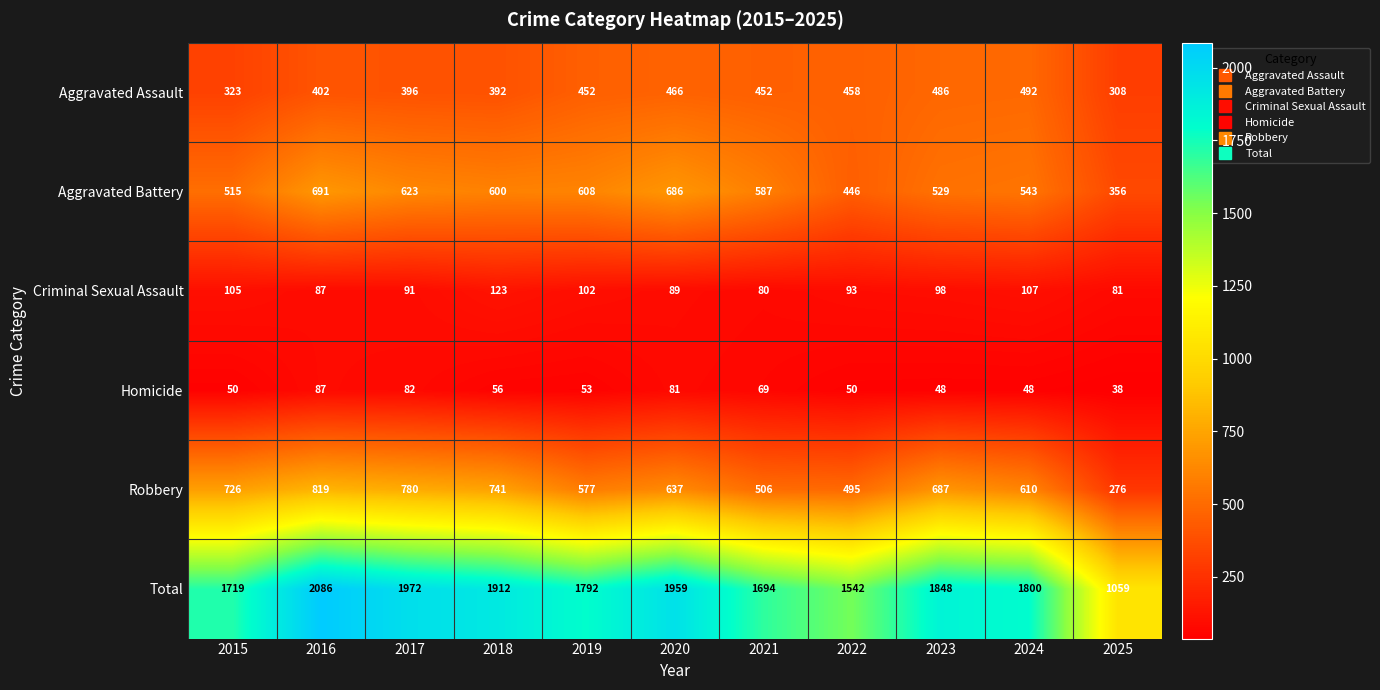

Where does the Criminal Sexual Assault series first go above 93?

2015